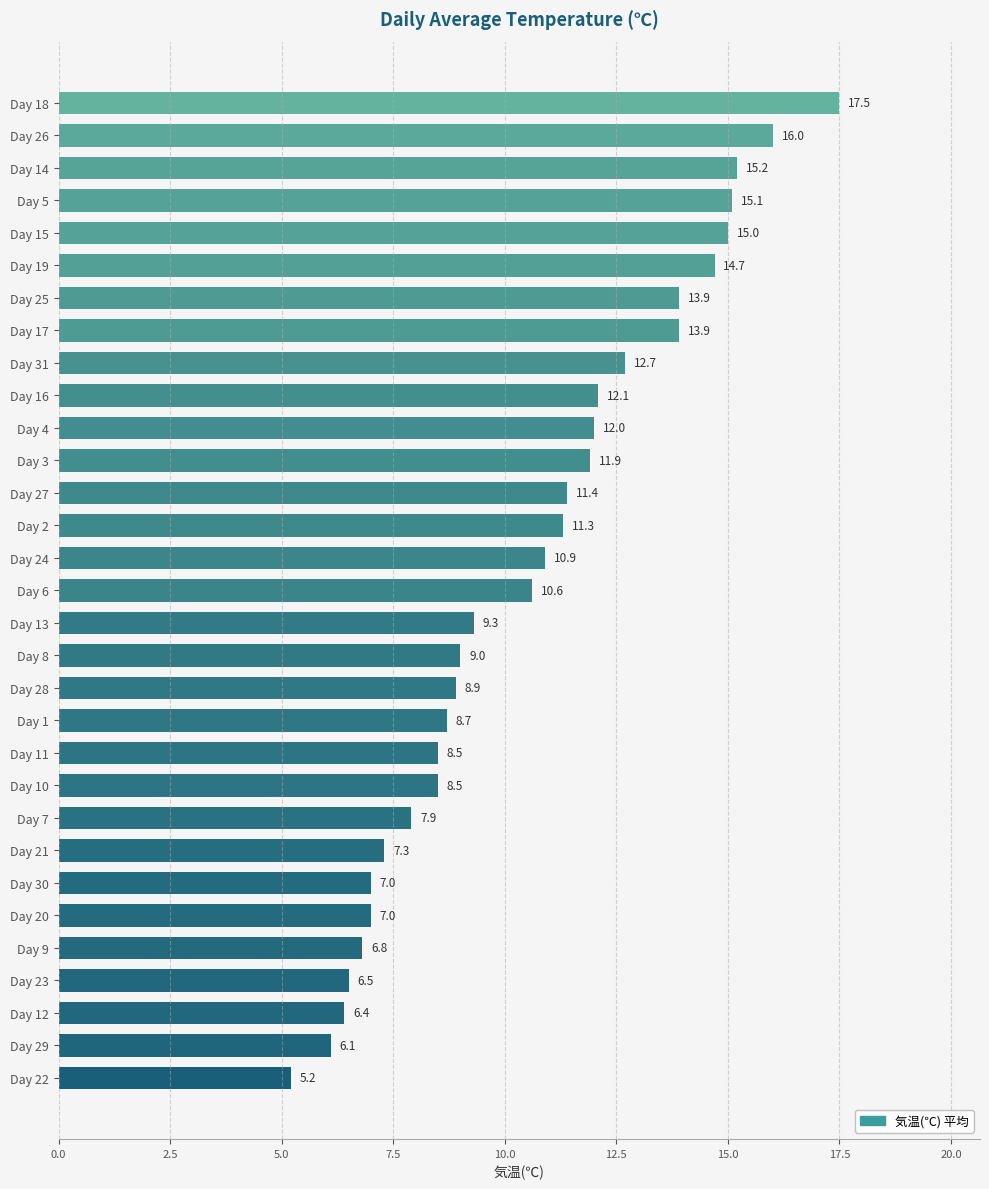

Approximately how many times larger is the value at Day 27 compared to Day 9?

1.7